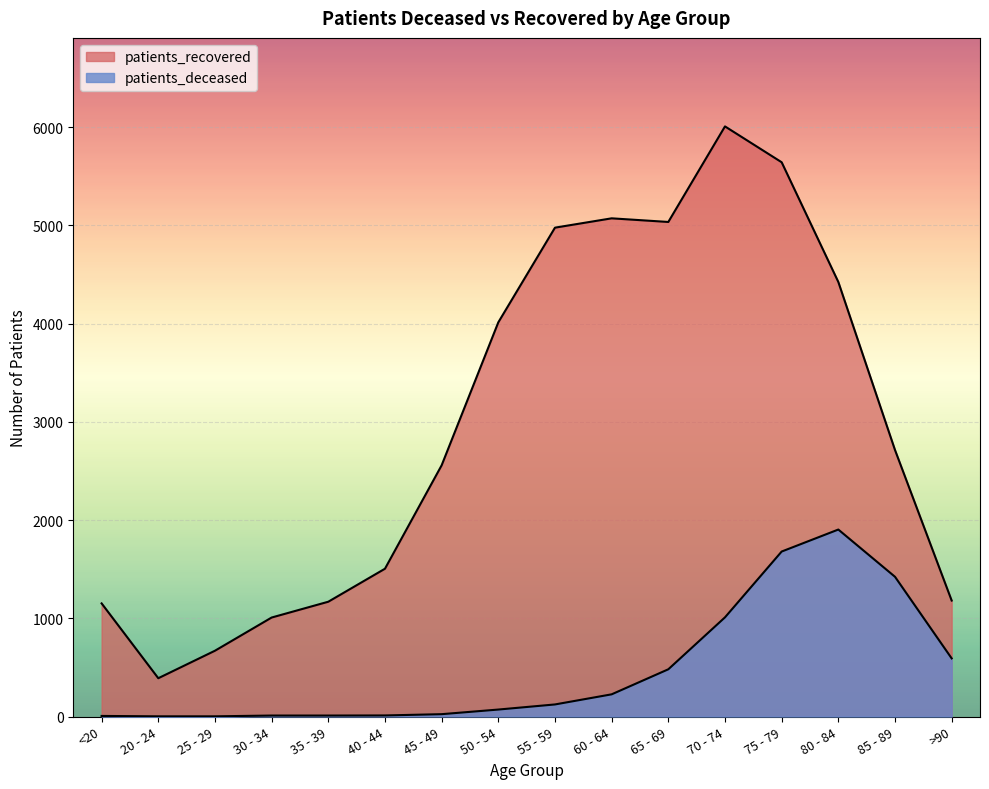

True or false: patients_deceased and patients_recovered intersect in this chart.

False